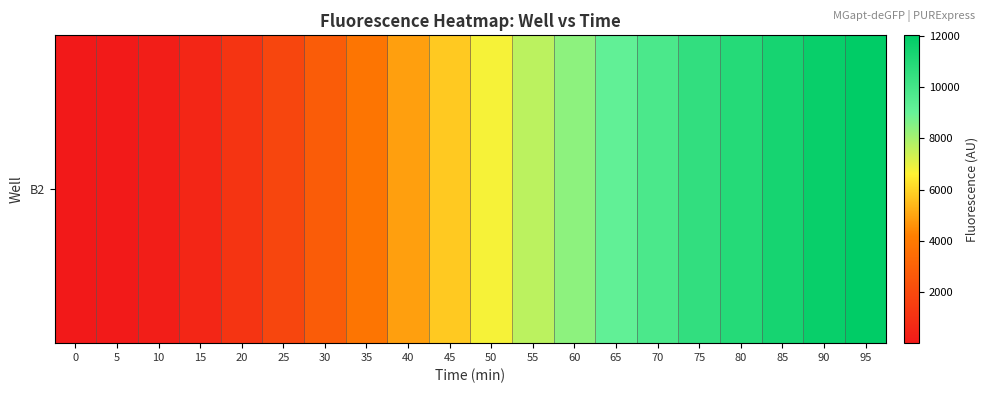

Reading right to left, extract all data points from this chart.

95=12014	90=11751	85=11342	80=10895	75=10536	70=9771	65=9144	60=8395	55=7674	50=6746	45=5770	40=4869	35=3791	30=2777	25=1875	20=1135	15=548	10=214	5=56	0=7